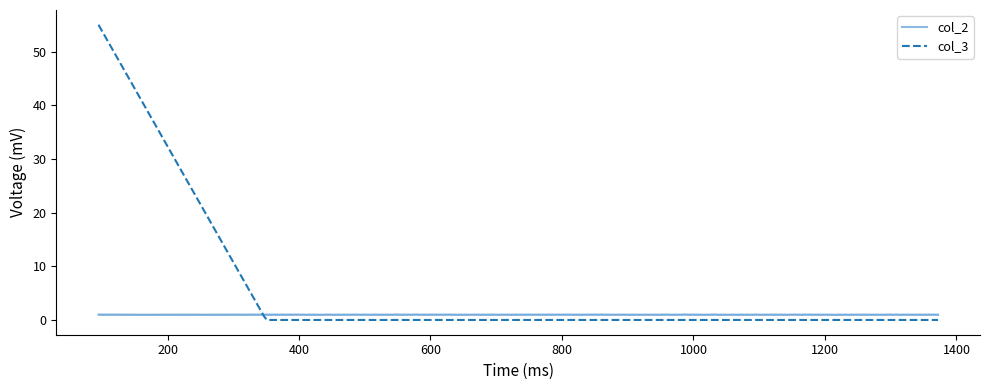

At which label does col_3 reach its minimum?

350